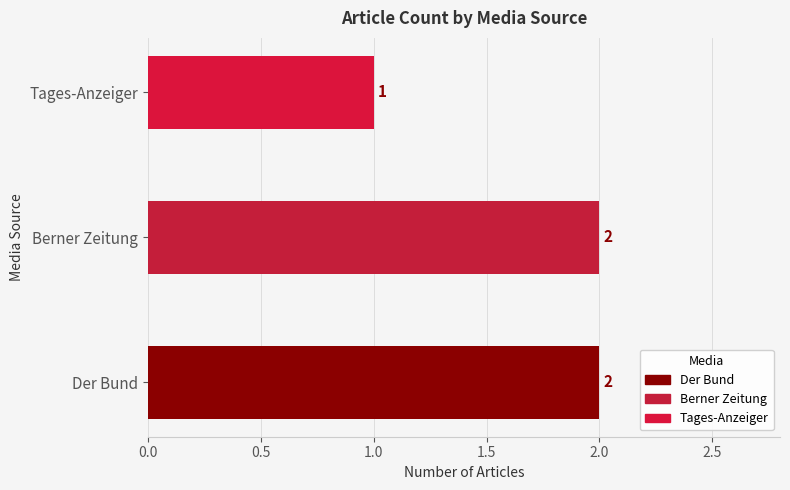

What is the greatest value displayed?

2